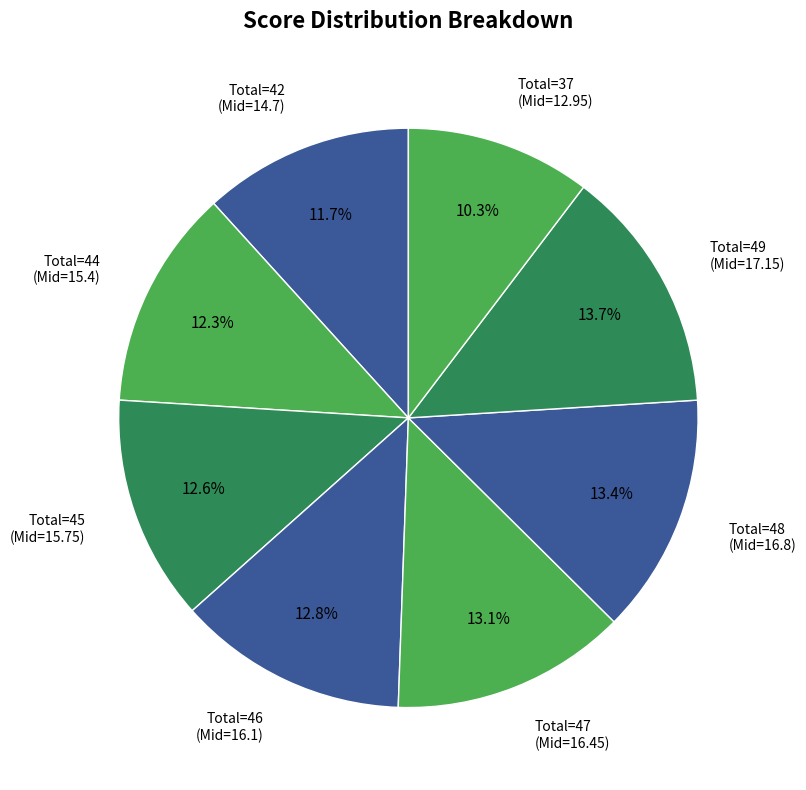

To the nearest percent, what is the average slice percentage?

12%